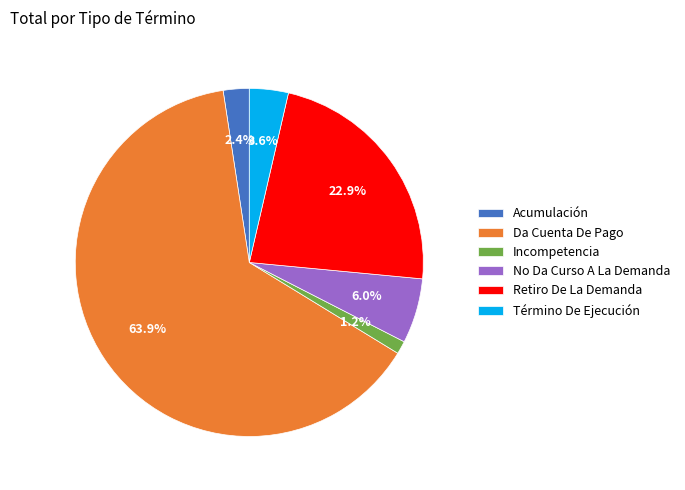

Which category accounts for the majority?

Da Cuenta De Pago